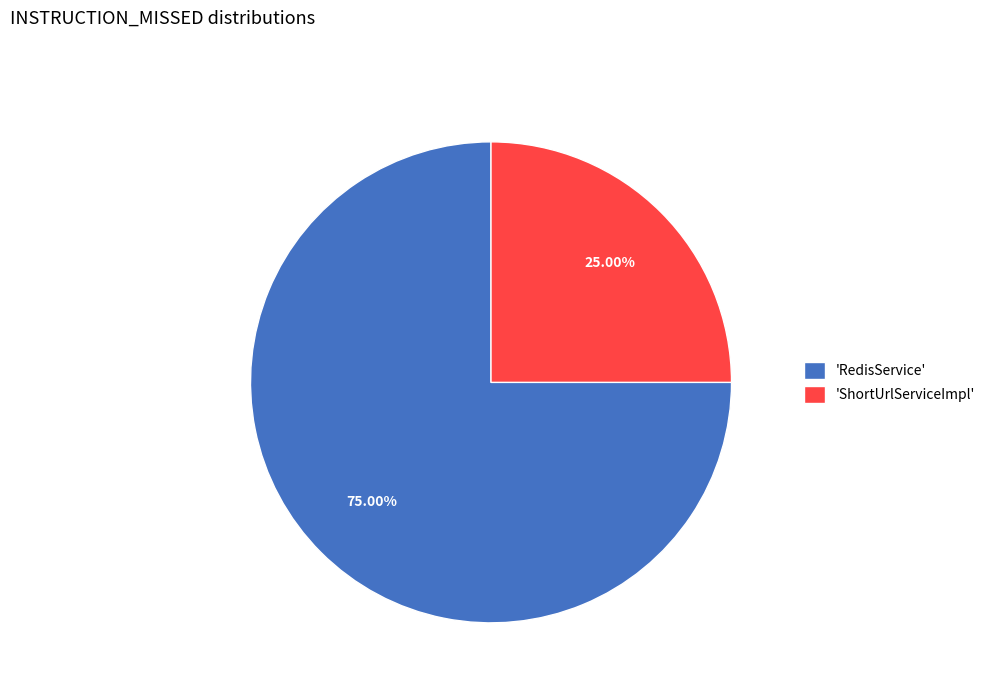

Which slice represents more than half of the pie?

'RedisService'